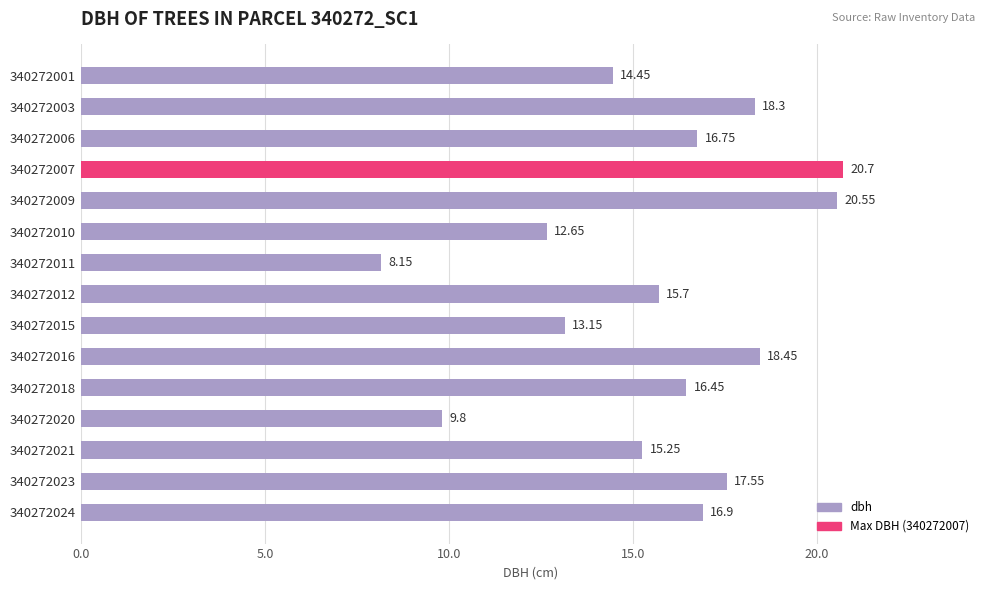

What is the ratio of the value at 340272018 to the value at 340272007?

0.8